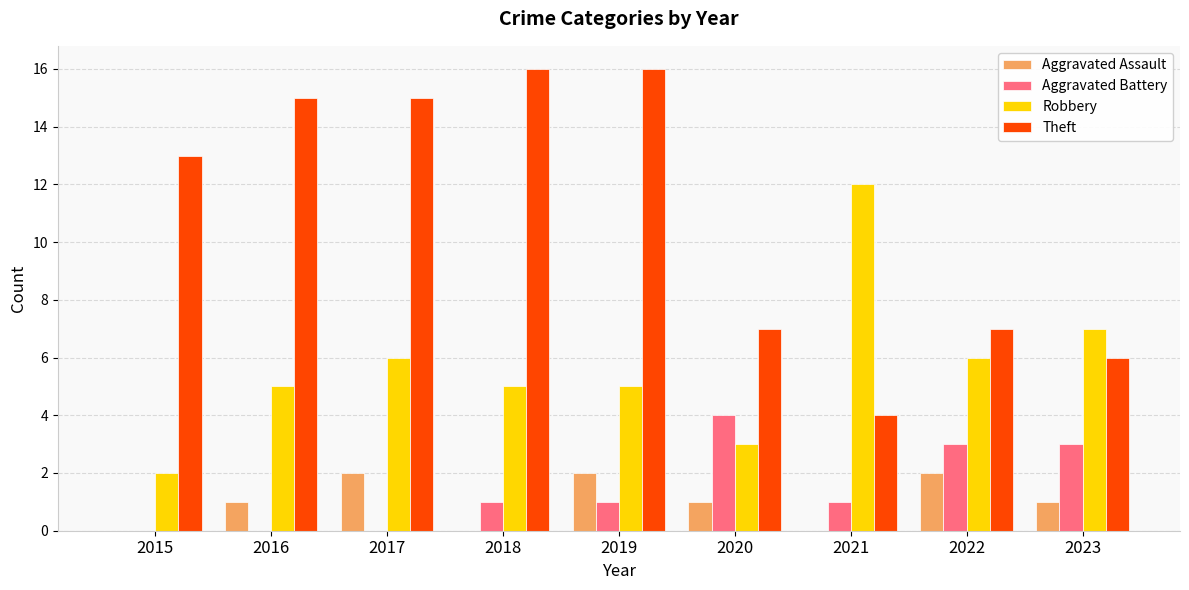

What is the sum of the Theft values at 2022 and 2016?

22